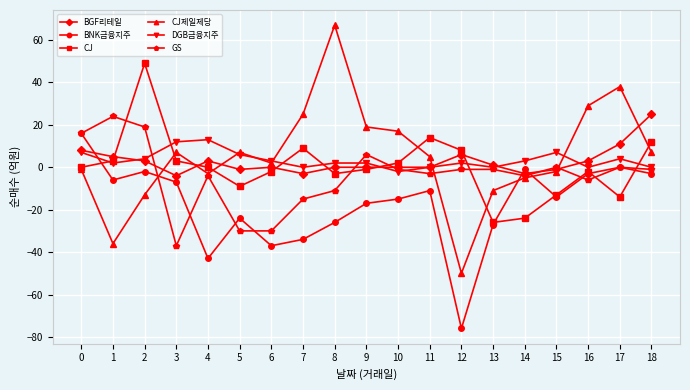

What are all the series names shown in the legend?

BGF리테일, BNK금융지주, CJ, CJ제일제당, DGB금융지주, GS